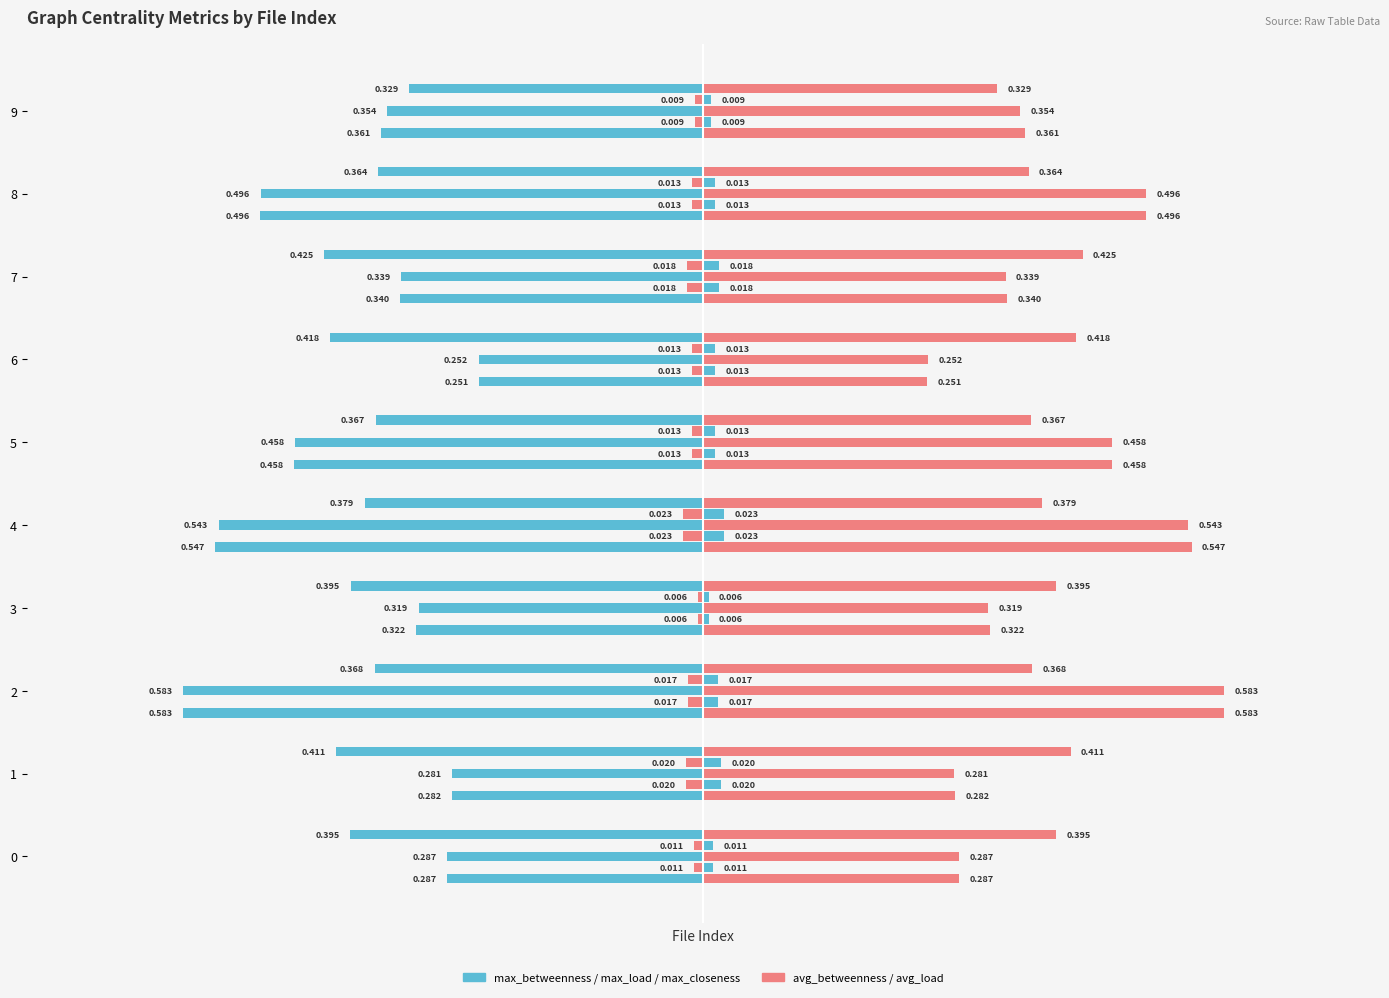

Reading left to right, what are all the values shown in this chart?

max_betweenness_centrality: 0=0.3	1=0.3	2=0.6	3=0.3	4=0.5	5=0.5	6=0.3	7=0.3	8=0.5	9=0.4
avg_betweenness_centrality: 0=0.0	1=0.0	2=0.0	3=0.0	4=0.0	5=0.0	6=0.0	7=0.0	8=0.0	9=0.0
max_load_centrality: 0=0.3	1=0.3	2=0.6	3=0.3	4=0.5	5=0.5	6=0.3	7=0.3	8=0.5	9=0.4
avg_load_centrality: 0=0.0	1=0.0	2=0.0	3=0.0	4=0.0	5=0.0	6=0.0	7=0.0	8=0.0	9=0.0
max_closeness_centrality: 0=0.4	1=0.4	2=0.4	3=0.4	4=0.4	5=0.4	6=0.4	7=0.4	8=0.4	9=0.3